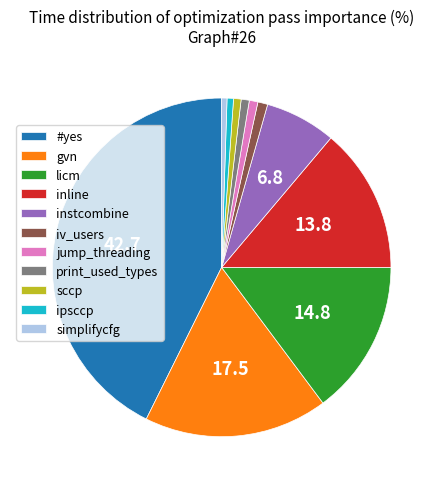

How many segments does this pie chart have?

11